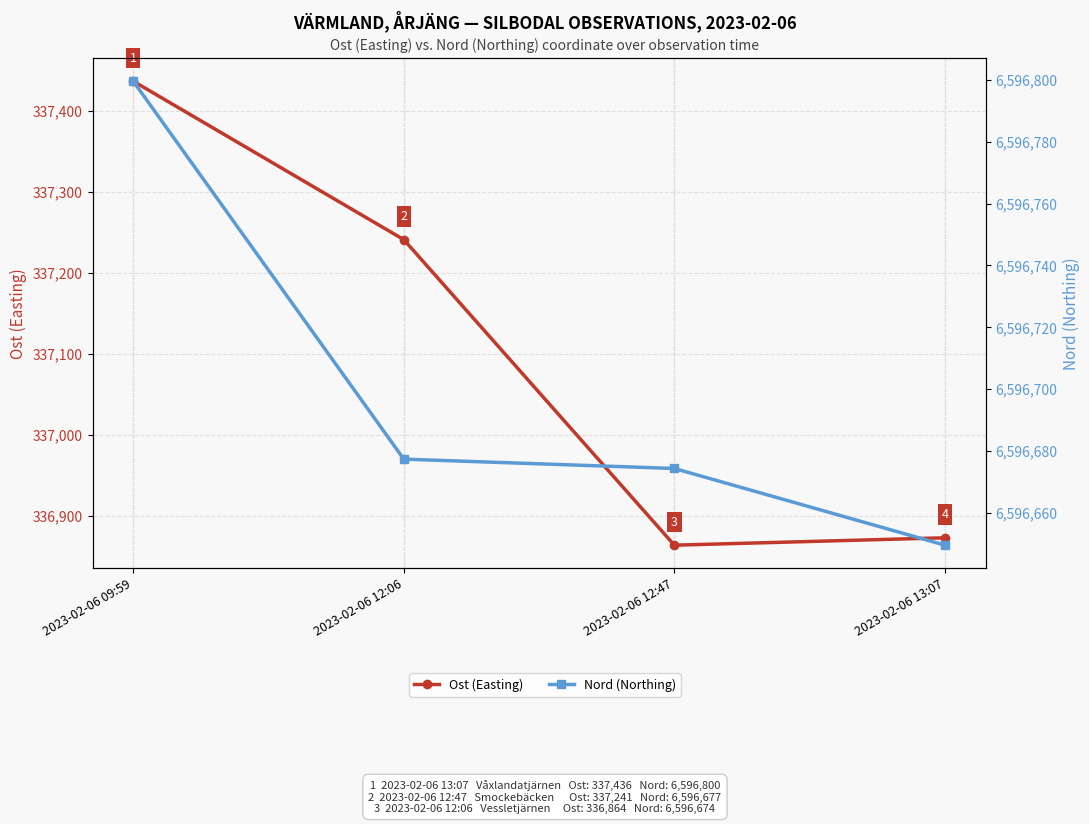

True or false: Nord (Northing) and Ost (Easting) cross at least once.

False